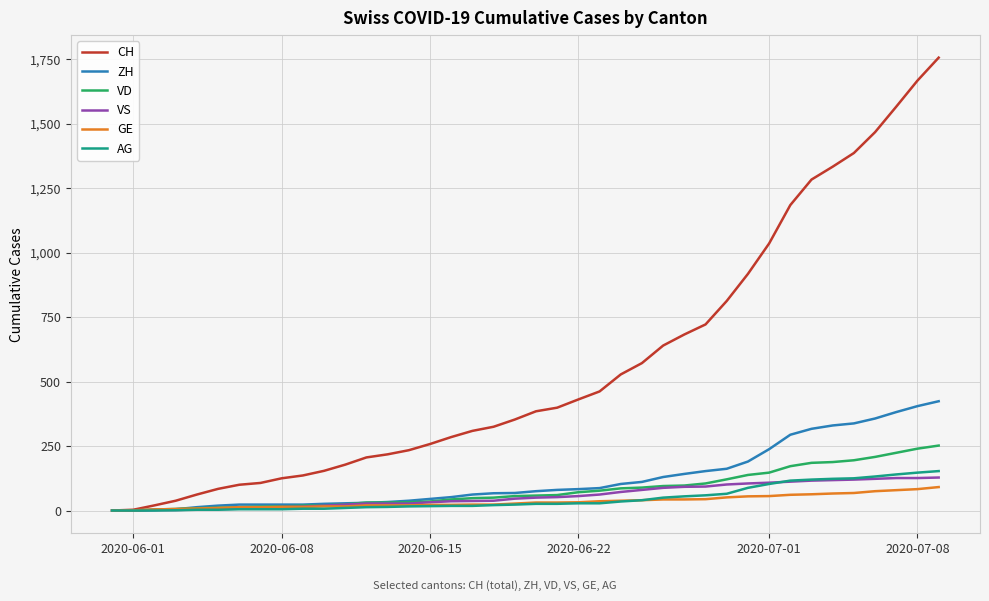

Which series has the largest range (max minus min)?

CH